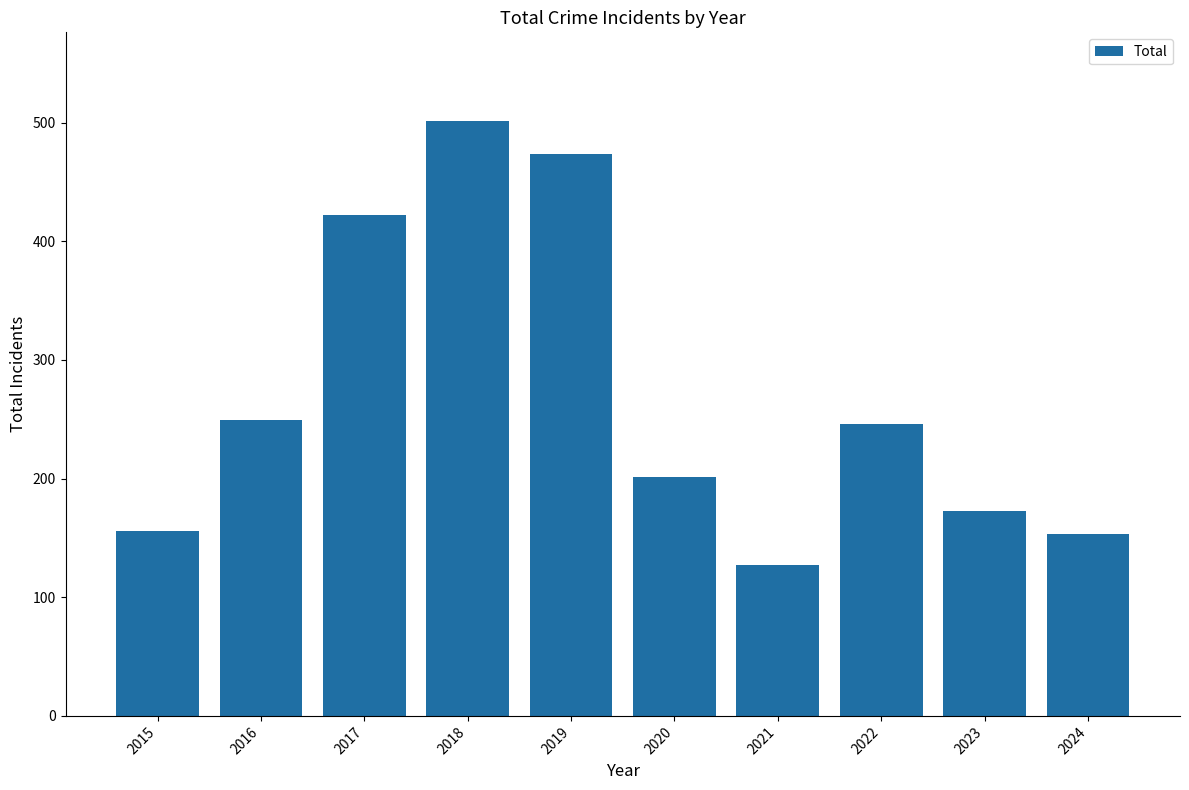

Reading left to right, extract all data points from this chart.

156	249	422	501	474	201	127	246	173	153